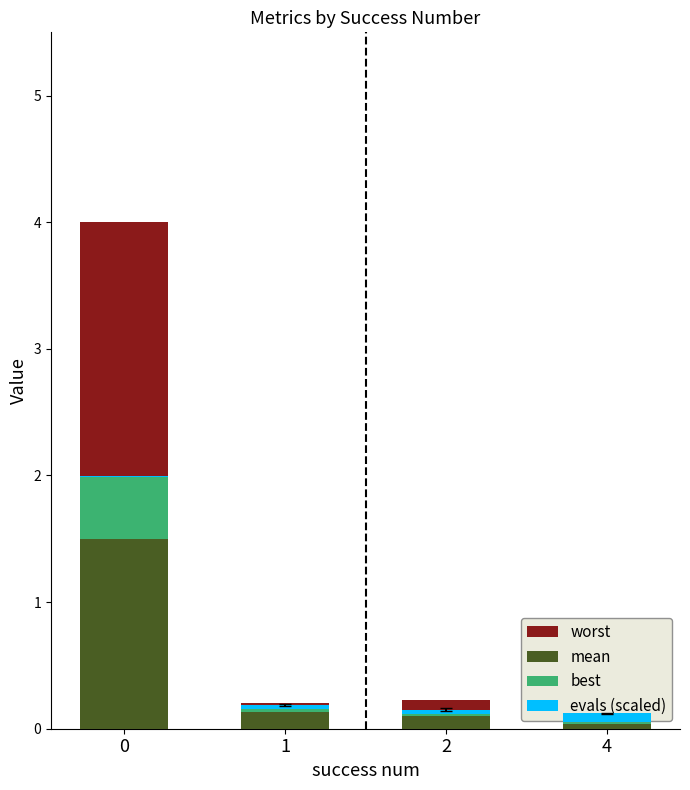

What is the approximate value of mean at 1?

0.1